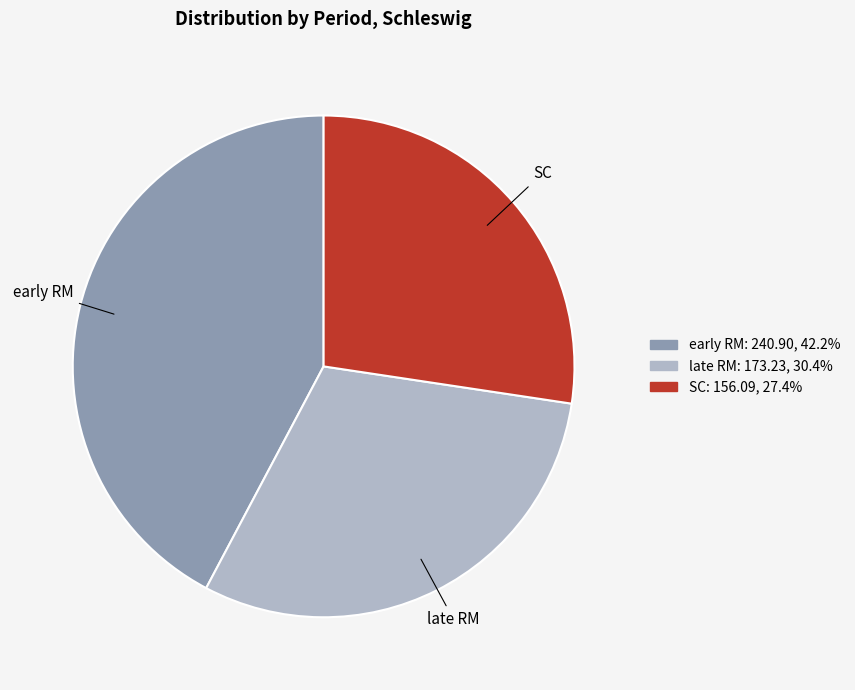

Is there any slice that represents more than half of the pie?

No